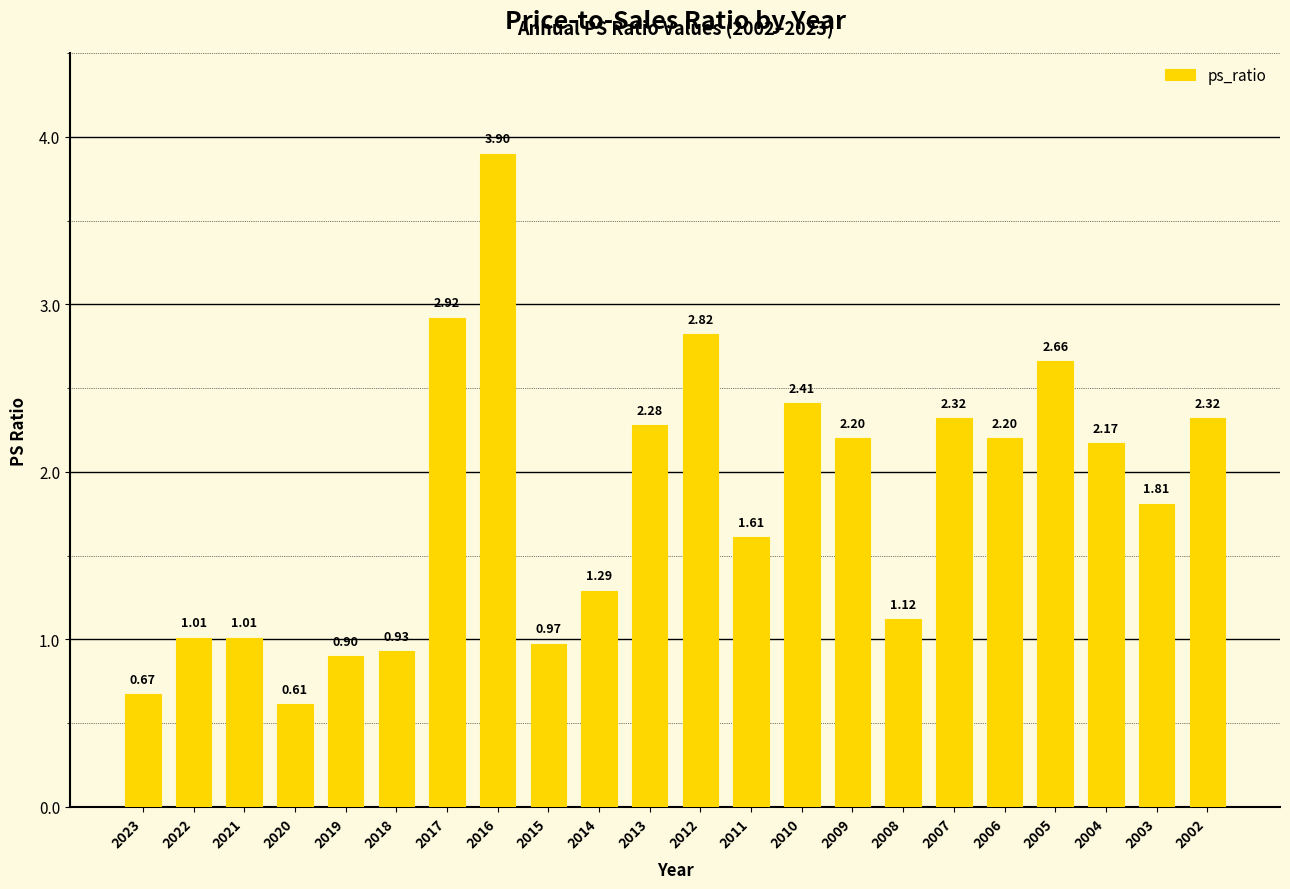

Where does the data first go above 2?

2017